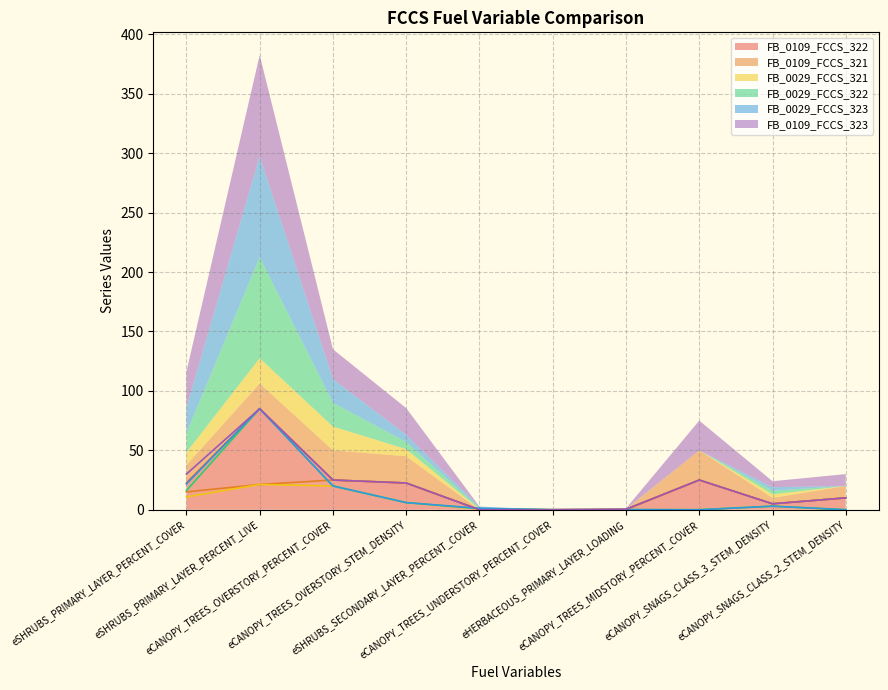

After their last crossing, which series has the higher values: FB_0029_FCCS_322 or FB_0109_FCCS_321?

FB_0029_FCCS_322